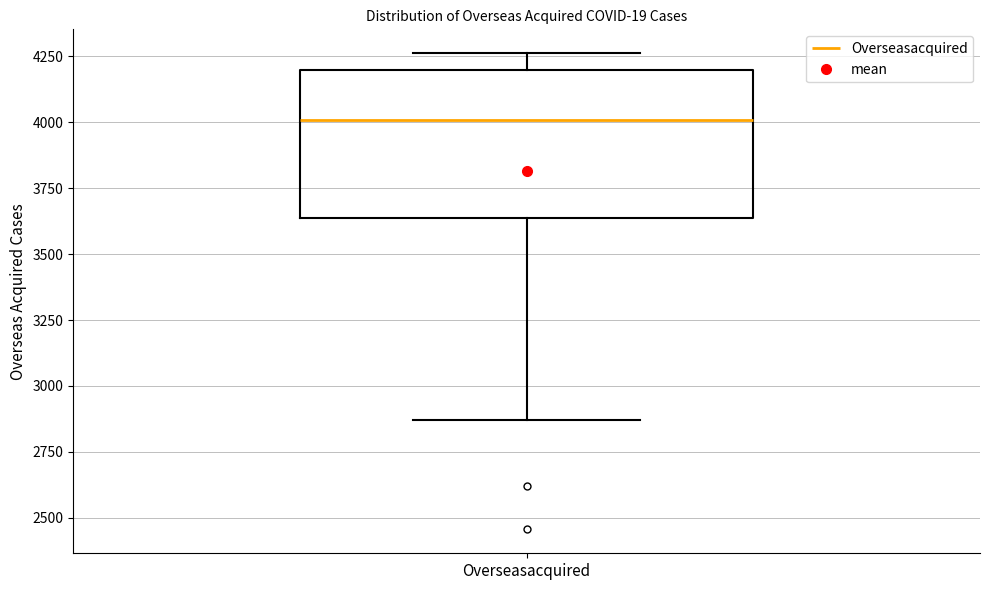

Read this box plot against the y-axis: the position of the median line, the range covered by the box, and the ends of both whiskers. The values are not printed on the chart, so give them approximately, as read against the axis.

median 4000, box 3650 to 4200, whiskers 2850 to 4250